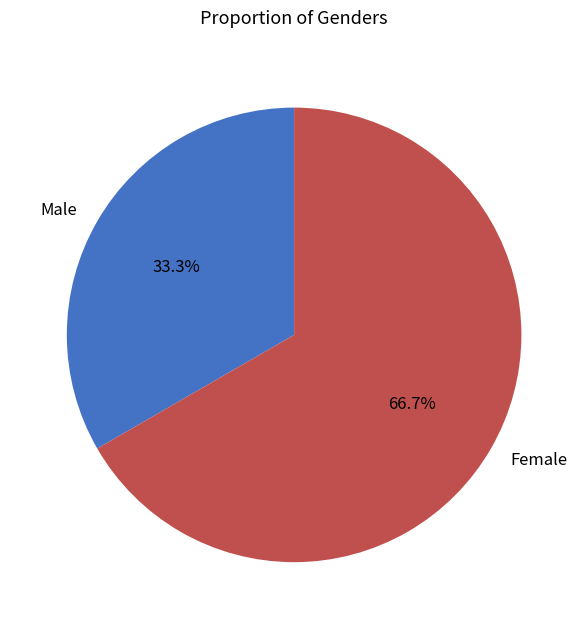

How much of the chart is everything except Male?

66.7%